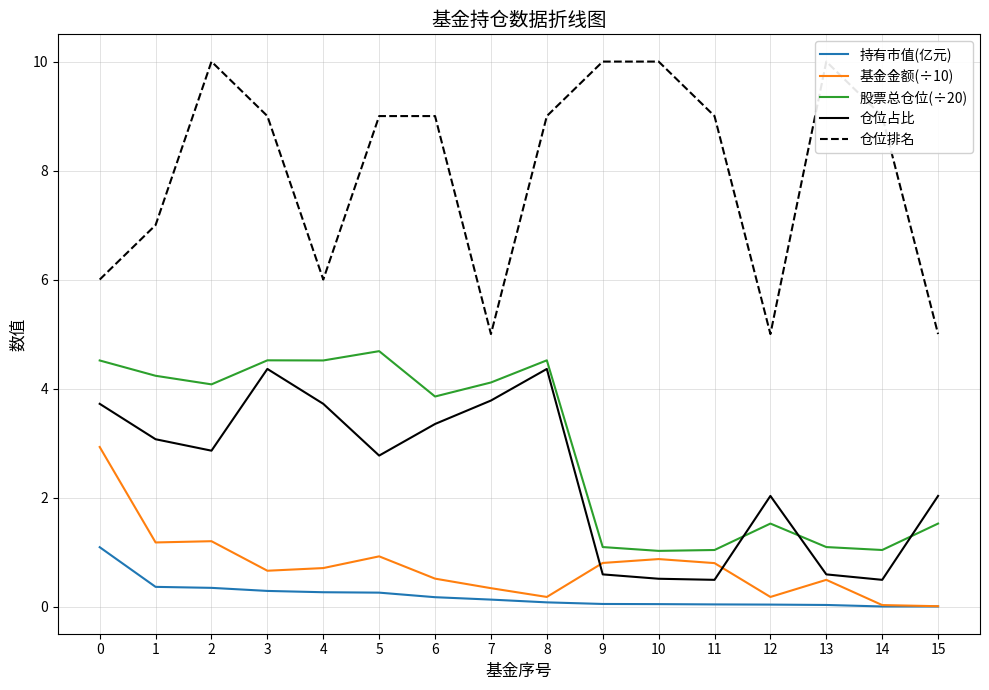

List the labels in order of 股票总仓位(÷20) value, smallest first.

10, 11, 14, 9, 13, 12, 15, 6, 2, 7, 1, 0, 4, 3, 8, 5